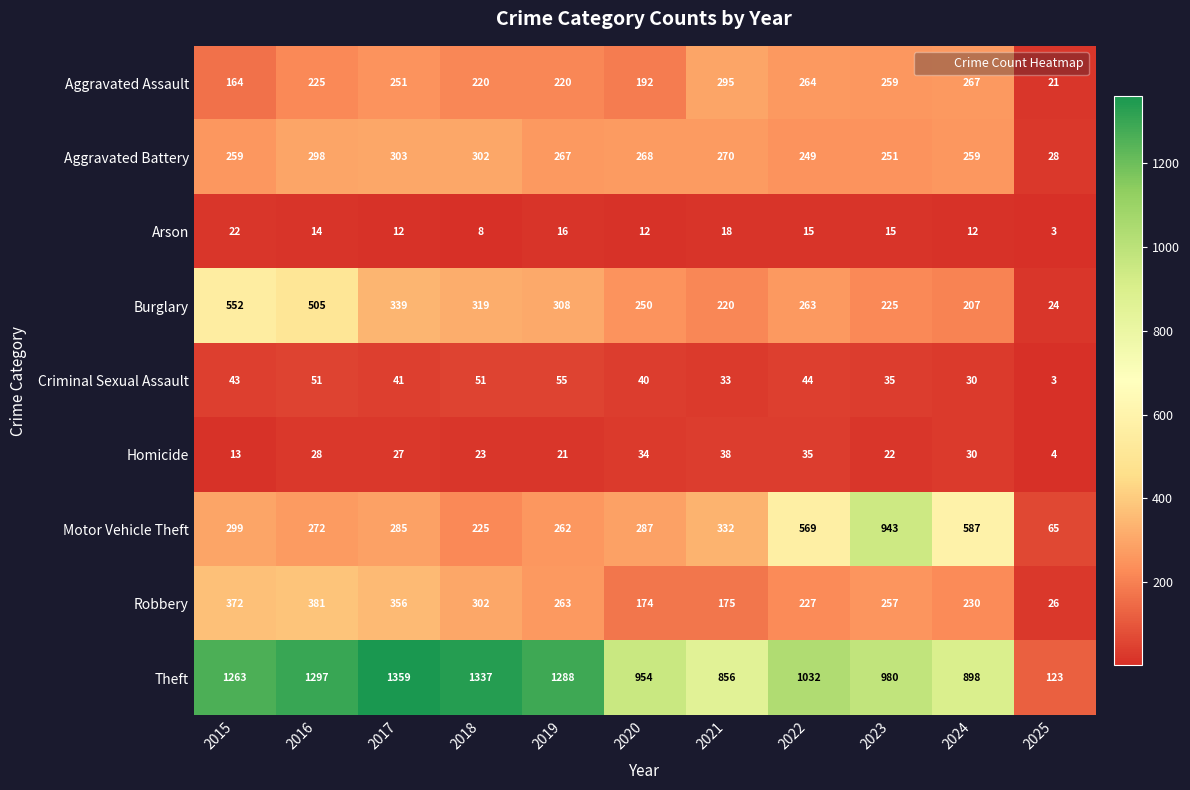

Rank the series at 2021 from highest to lowest value.

Theft, Motor Vehicle Theft, Aggravated Assault, Aggravated Battery, Burglary, Robbery, Homicide, Criminal Sexual Assault, Arson